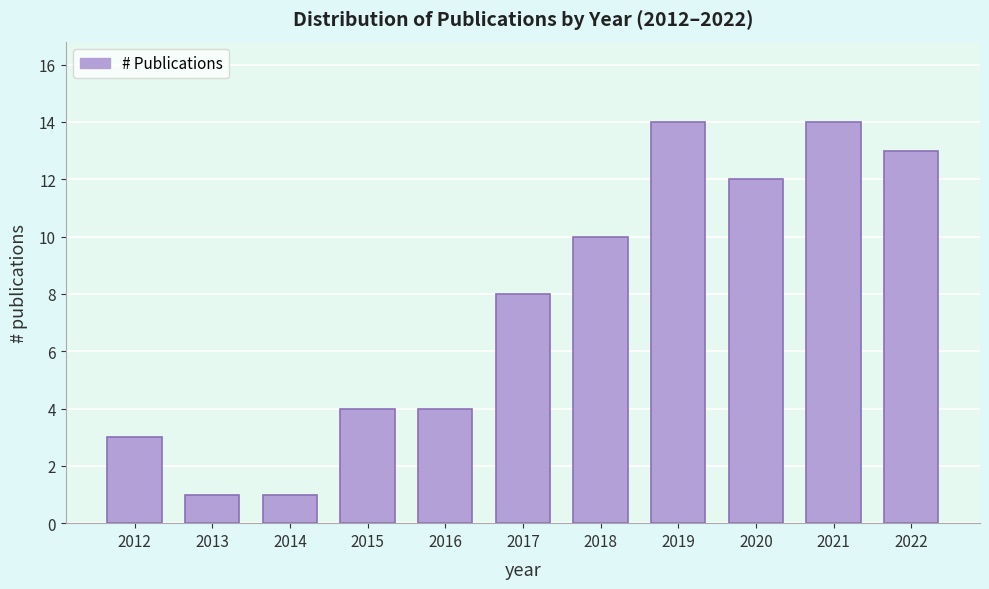

Reading left to right, transcribe all the data shown in this chart.

2012=3	2013=1	2014=1	2015=4	2016=4	2017=8	2018=10	2019=14	2020=12	2021=14	2022=13